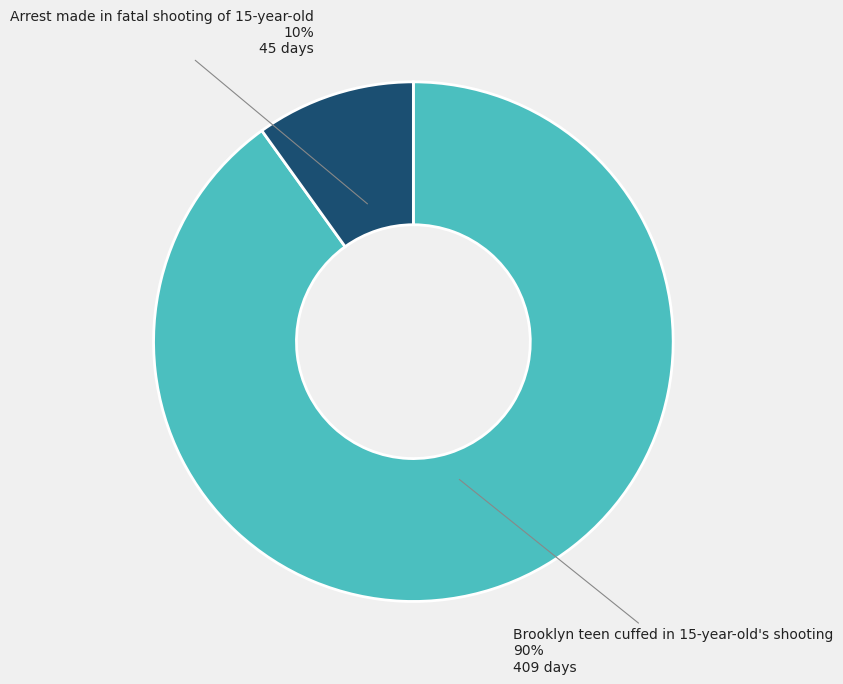

Is the sum of Arrest made in fatal shooting of 15-year-old and Brooklyn teen cuffed in 15-year-old's shooting greater than half?

Yes